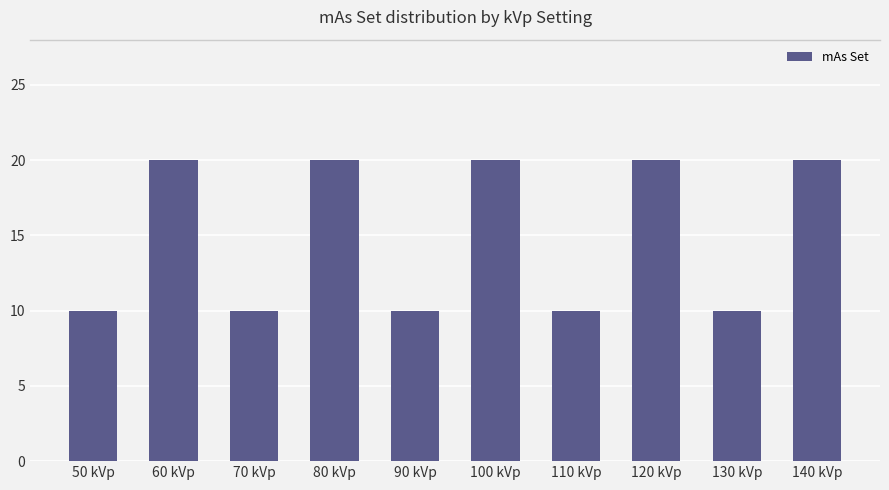

How many values are between 10 and 20?

10